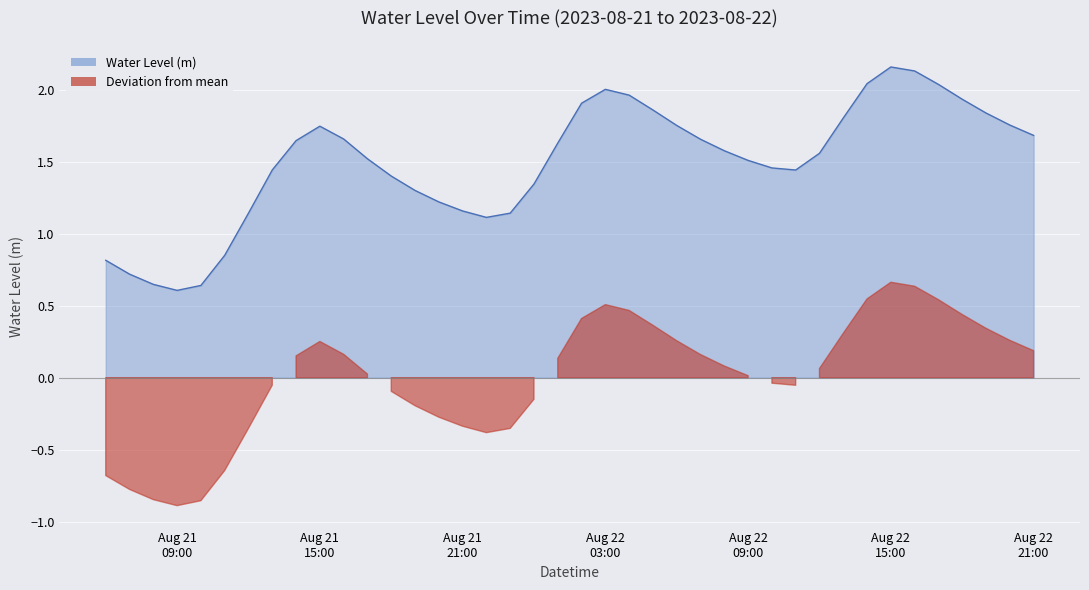

What is the sum of all values?

59.9